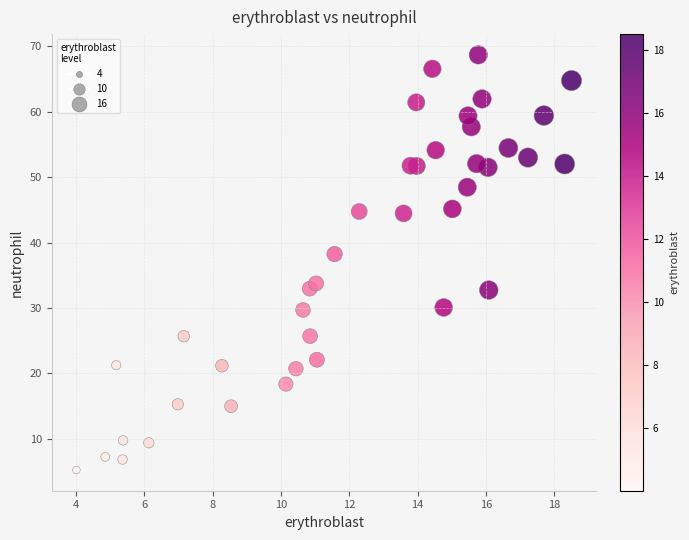

What is the range of Y values (max minus min)?

63.4